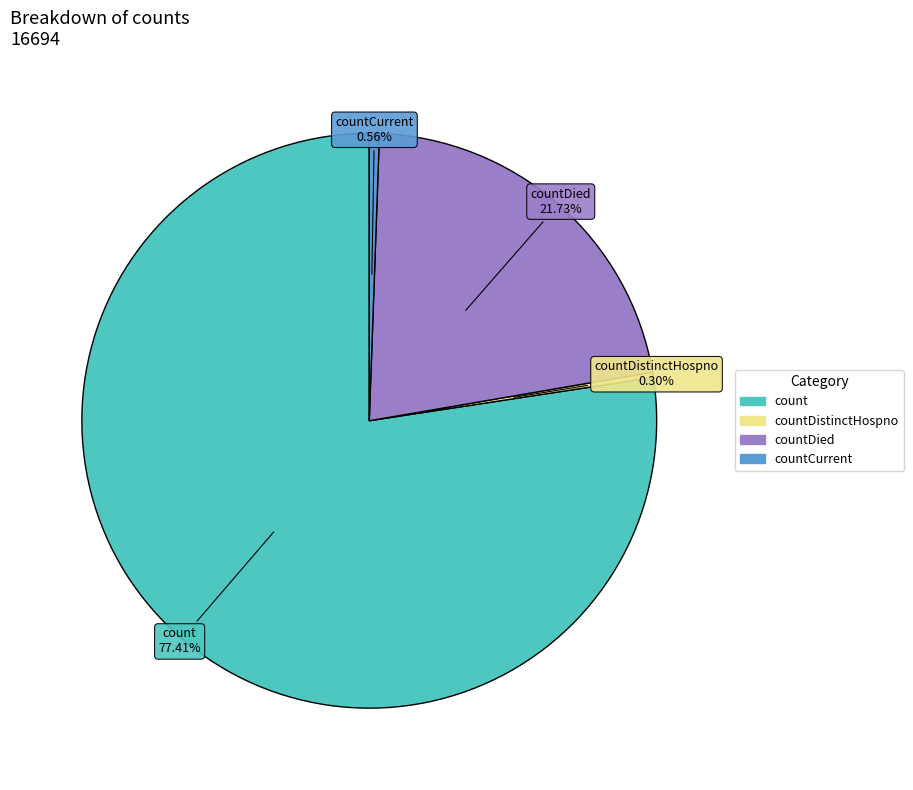

Does any single category account for the majority?

Yes